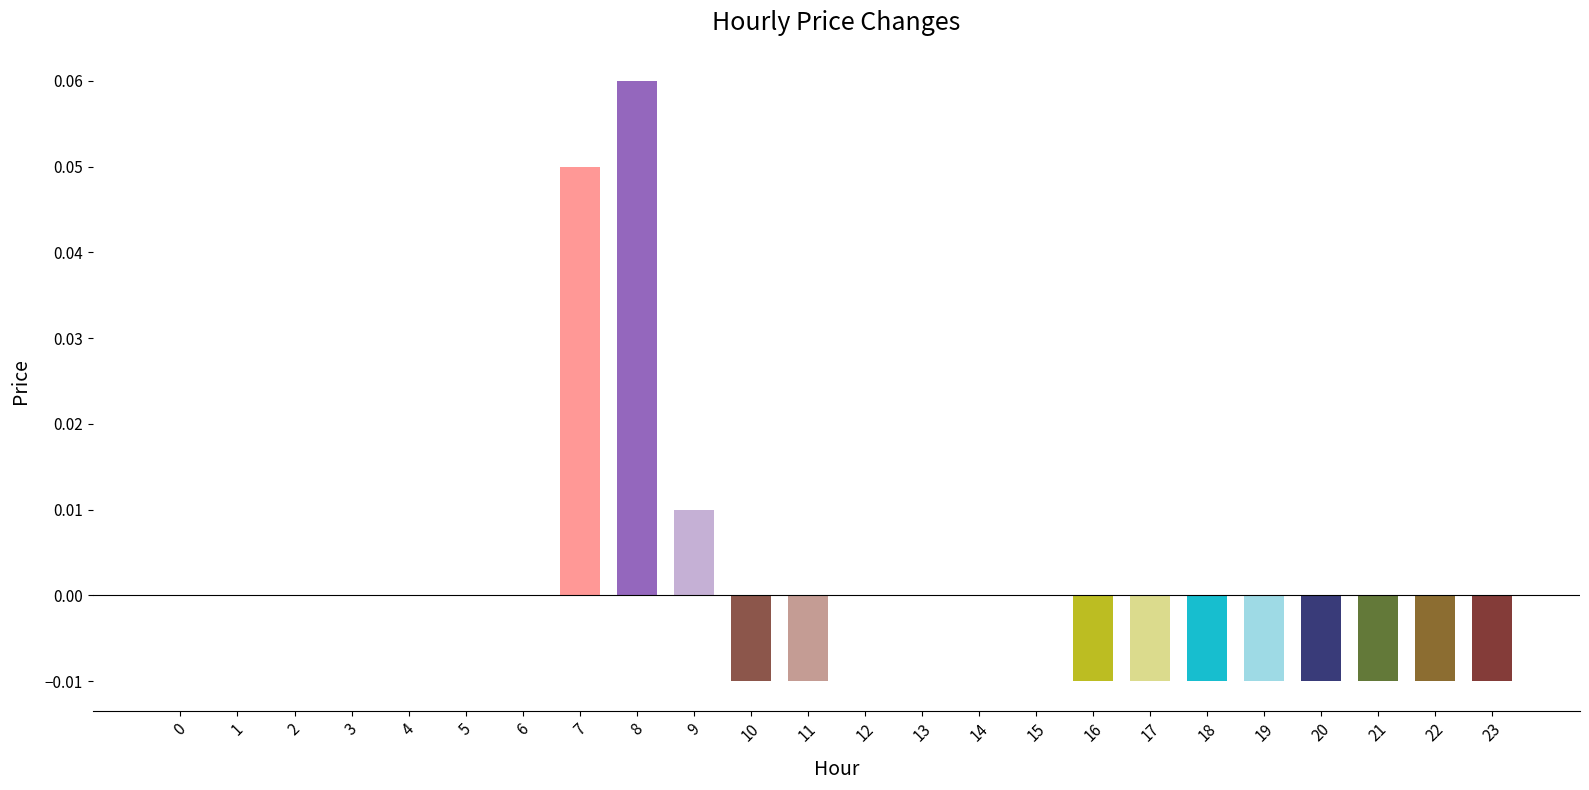

True or false: the data shows 0.0 at 3.

True